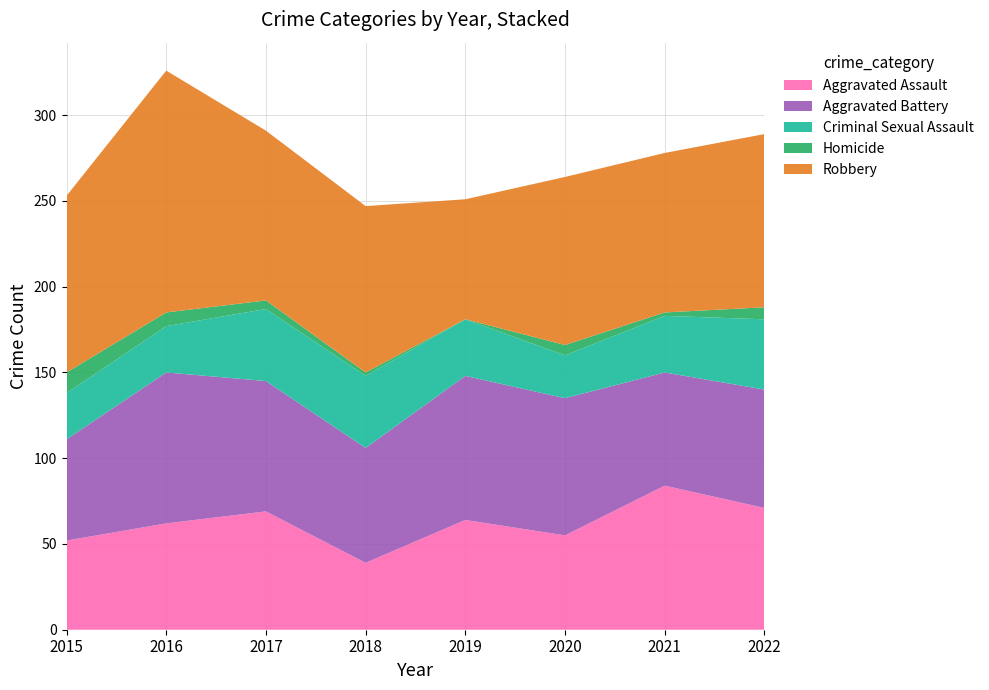

Reading right to left, what are all the values shown in this chart?

Aggravated Assault: 71	84	55	64	39	69	62	52
Aggravated Battery: 69	66	80	84	67	76	88	59
Criminal Sexual Assault: 41	33	25	33	42	42	27	27
Homicide: 7	2	6	0	2	5	8	12
Robbery: 101	93	98	70	97	99	141	103